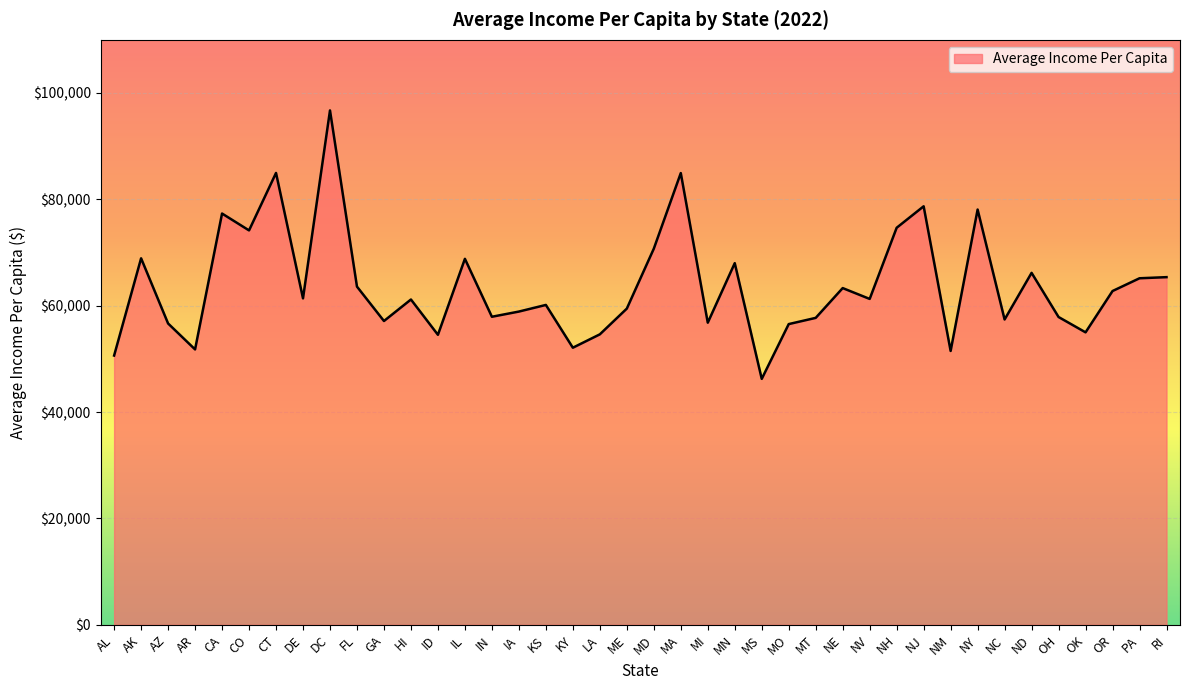

What is the difference between the values at ID and IL?

14285